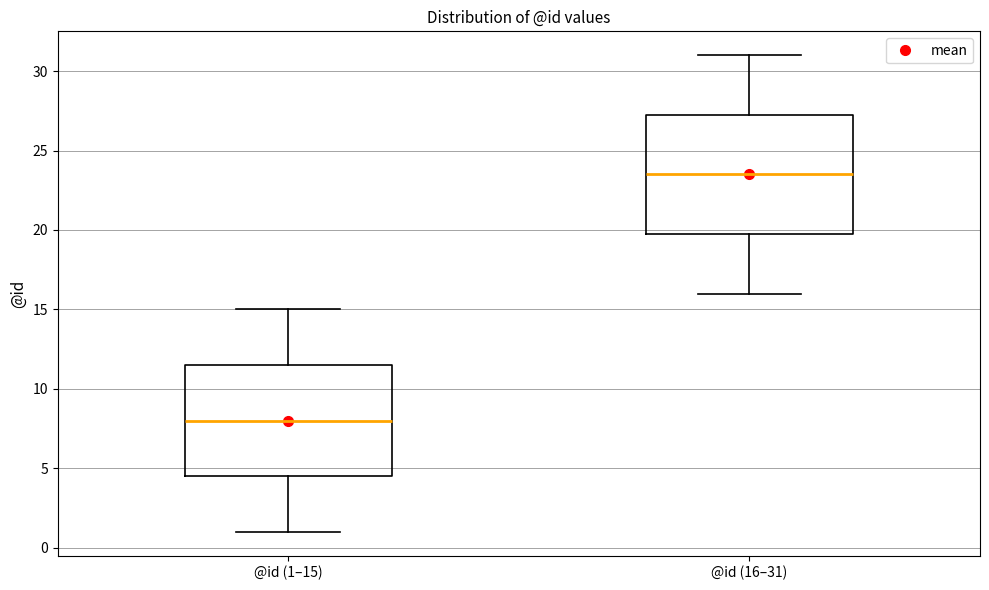

Which box's median line is the lowest?

@id (1–15)